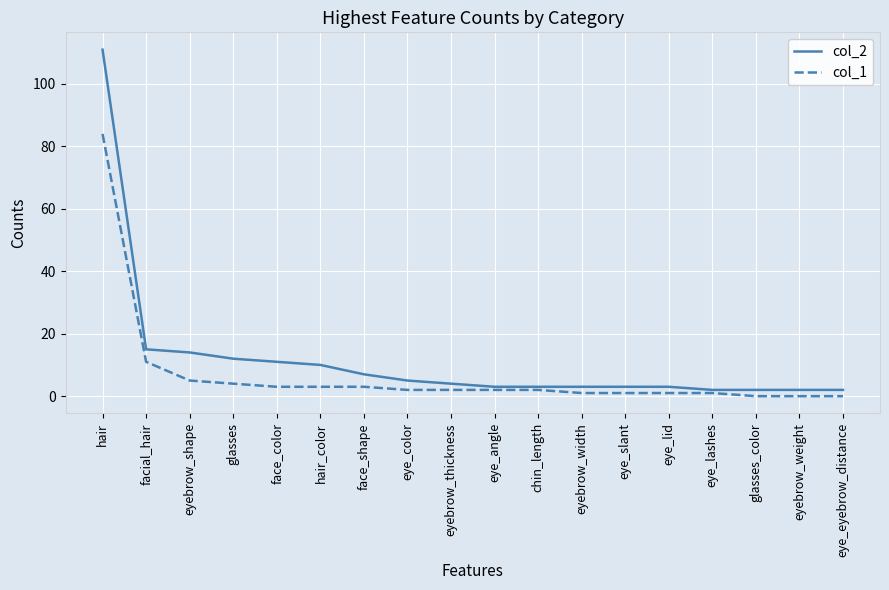

Does the chart display data point markers on the line(s)?

No